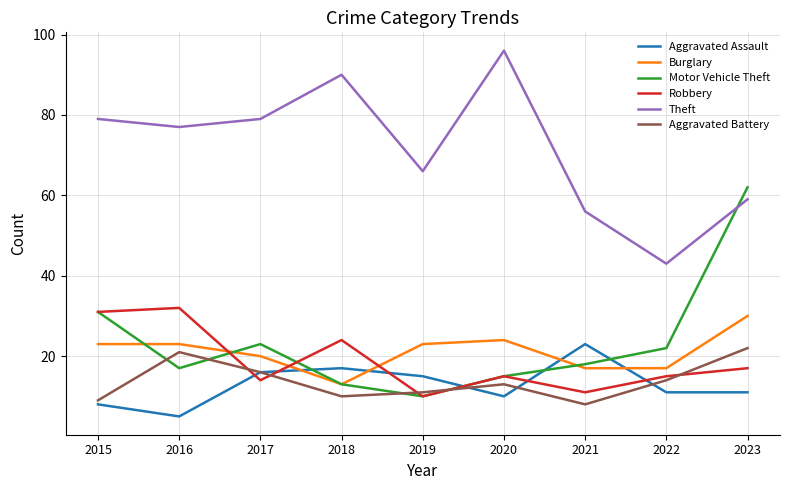

Is it true that Aggravated Assault equals 11 at 2021?

False